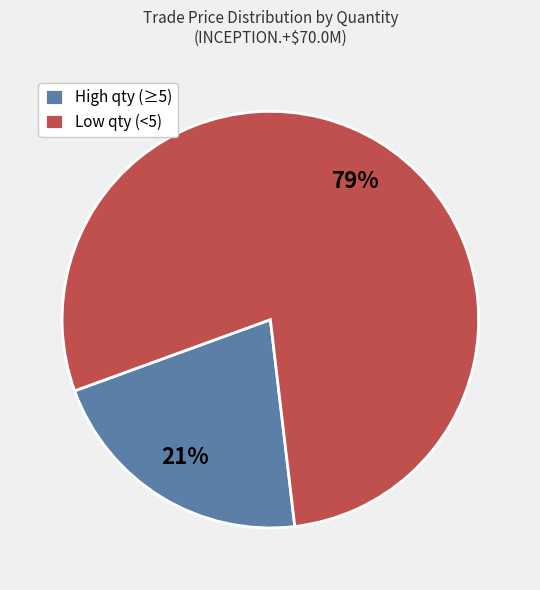

How many segments does this pie chart have?

2